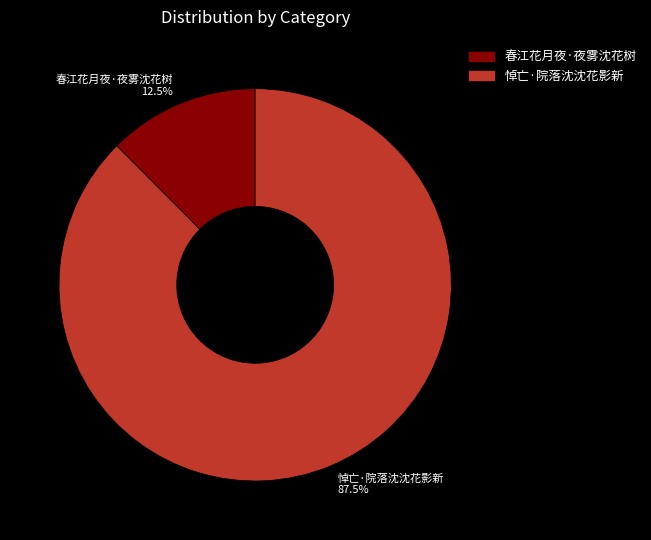

Which has a higher value, 春江花月夜·夜雾沈花树 or 悼亡·院落沈沈花影新?

悼亡·院落沈沈花影新